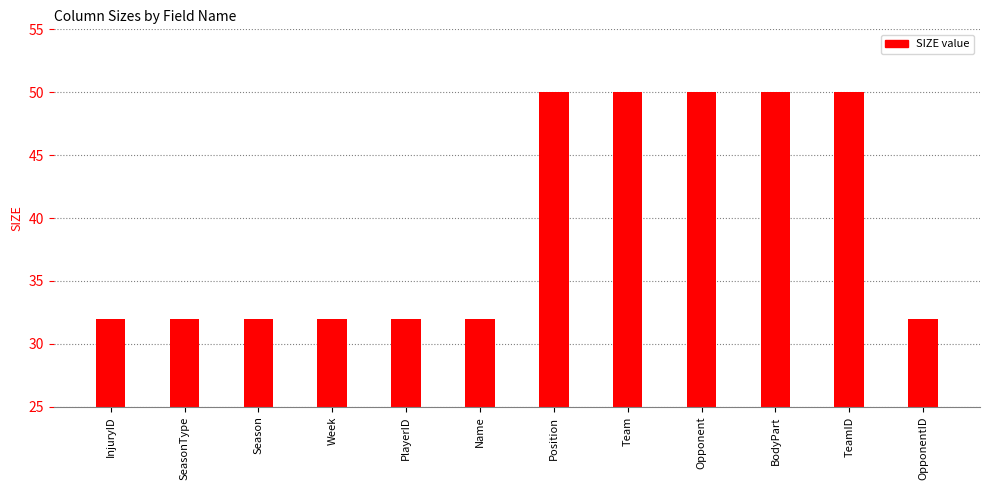

What position from the right is OpponentID?

1